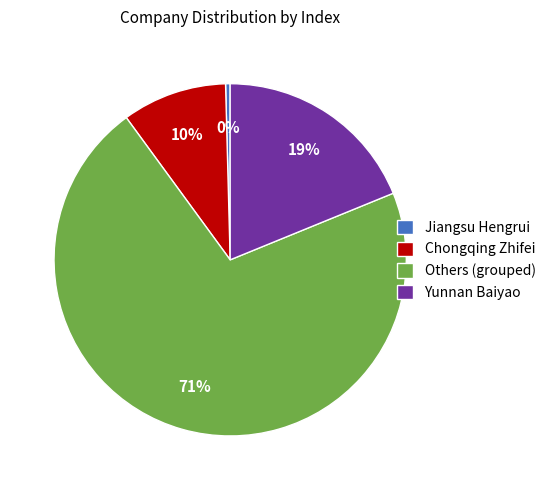

Is the sum of Yunnan Baiyao and Jiangsu Hengrui greater than half?

No